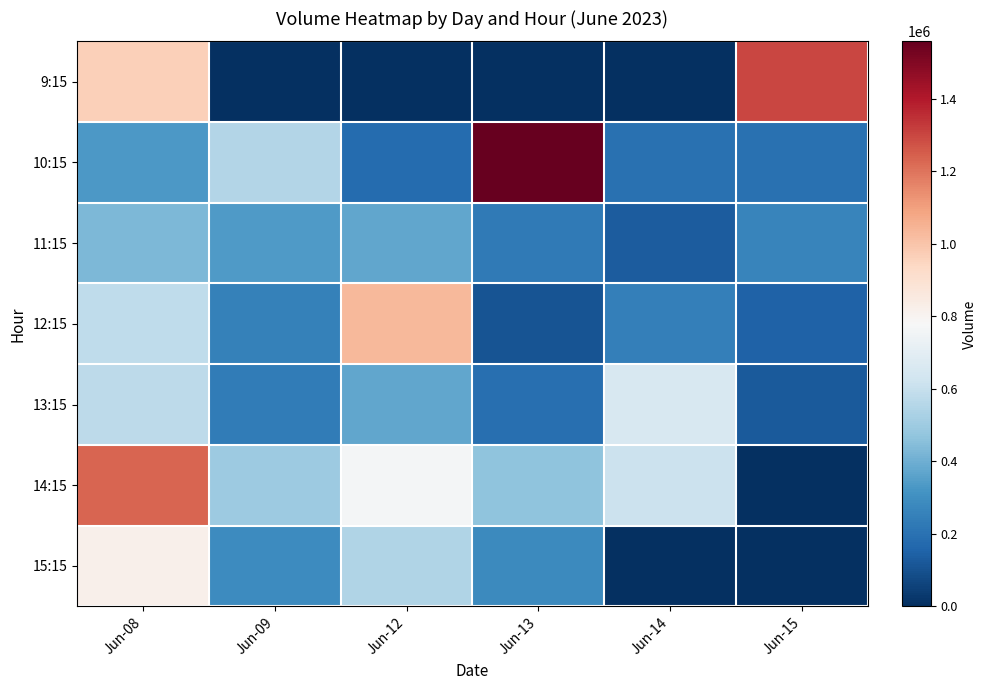

Reading left to right, list all the values displayed in this chart.

9:15: Jun-08=967143	Jun-09=0	Jun-12=0	Jun-13=0	Jun-14=0	Jun-15=1302288
10:15: Jun-08=334107	Jun-09=548591	Jun-12=178490	Jun-13=1558706	Jun-14=199074	Jun-15=199950
11:15: Jun-08=430295	Jun-09=334910	Jun-12=376128	Jun-13=225899	Jun-14=133095	Jun-15=265457
12:15: Jun-08=579425	Jun-09=252646	Jun-12=1031022	Jun-13=107670	Jun-14=245259	Jun-15=149226
13:15: Jun-08=577296	Jun-09=232322	Jun-12=376043	Jun-13=188910	Jun-14=652921	Jun-15=127740
14:15: Jun-08=1234515	Jun-09=498965	Jun-12=761458	Jun-13=463283	Jun-14=609781	Jun-15=0
15:15: Jun-08=819647	Jun-09=290040	Jun-12=542183	Jun-13=281836	Jun-14=0	Jun-15=0